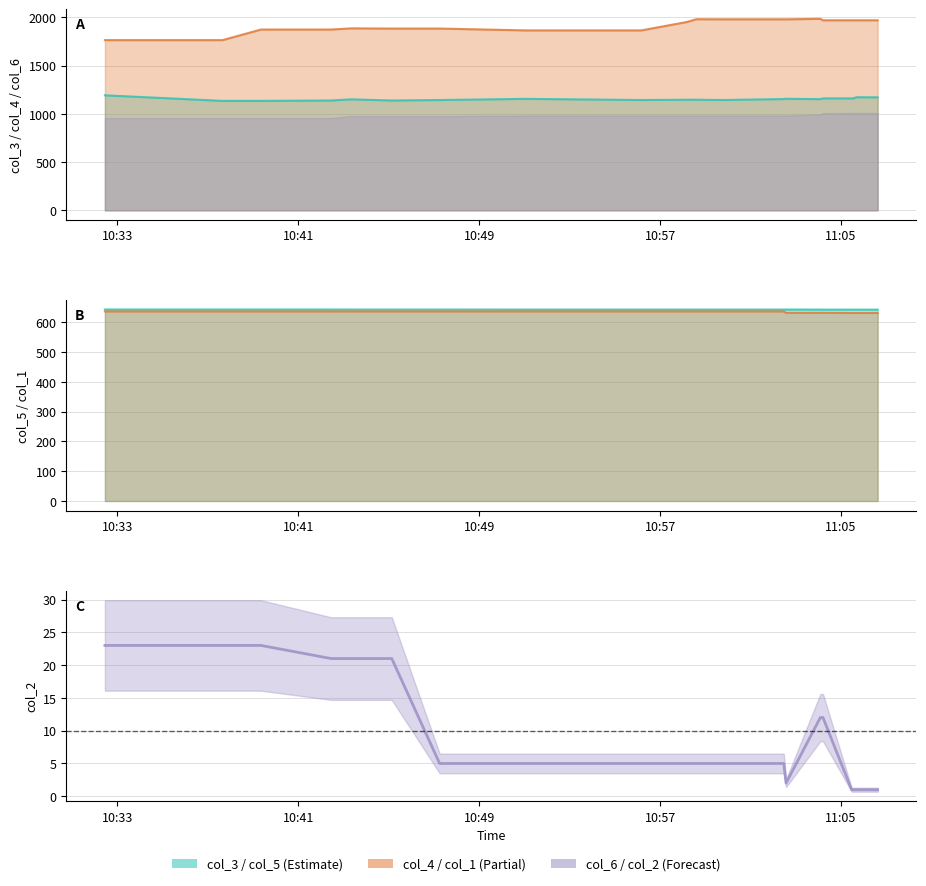

What is the smallest value displayed?

1